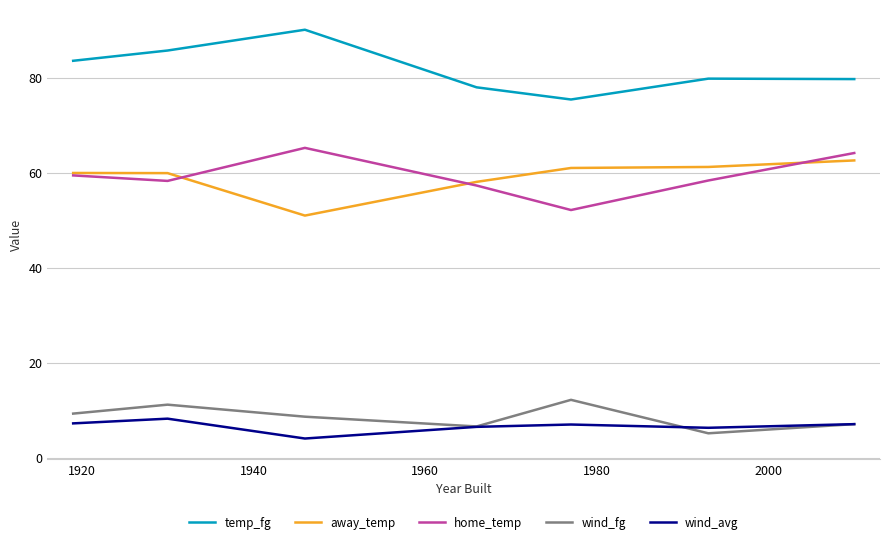

Which series has the largest total across all categories?

temp_fg